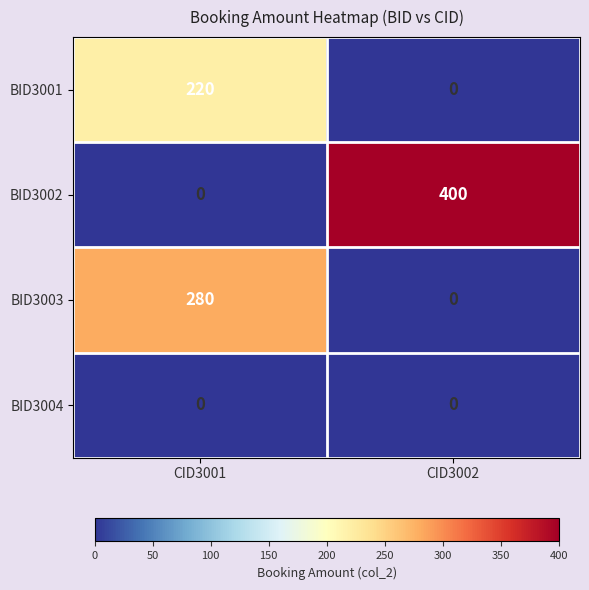

What is the greatest value displayed?

400